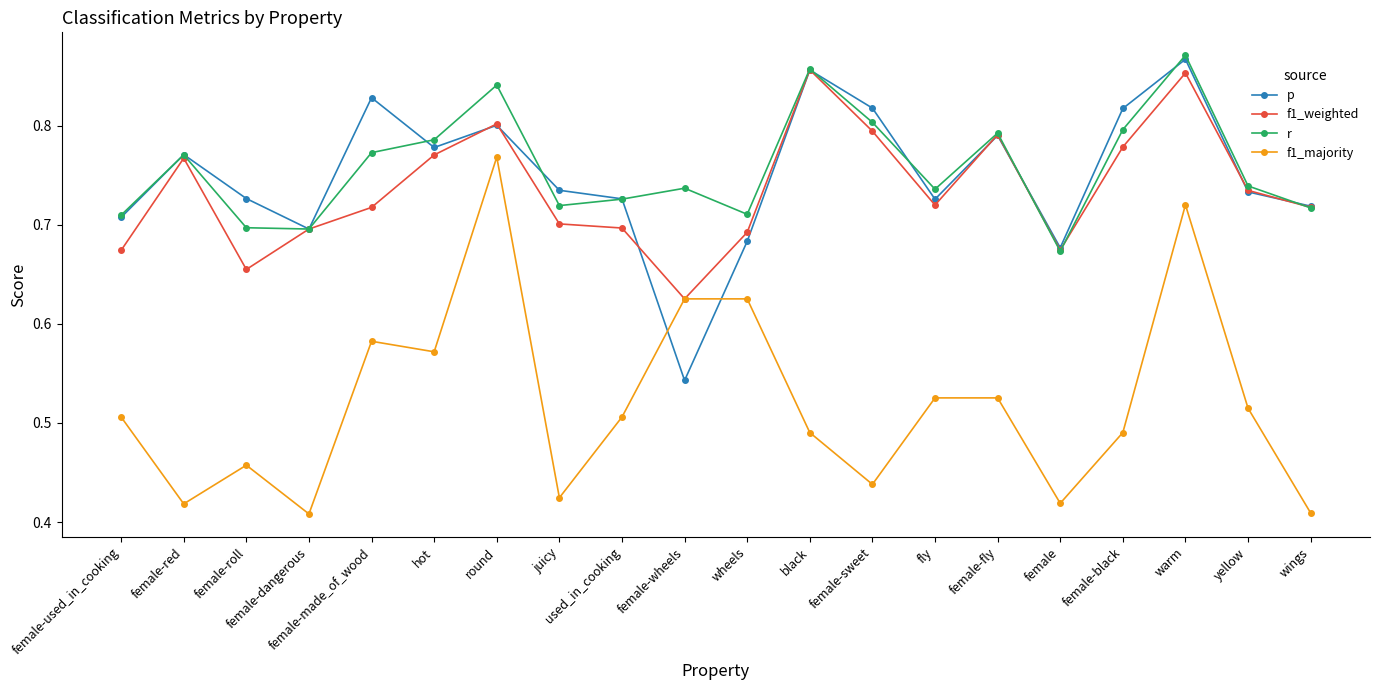

Is the value of p at female-wheels greater than the value of r at wings?

No